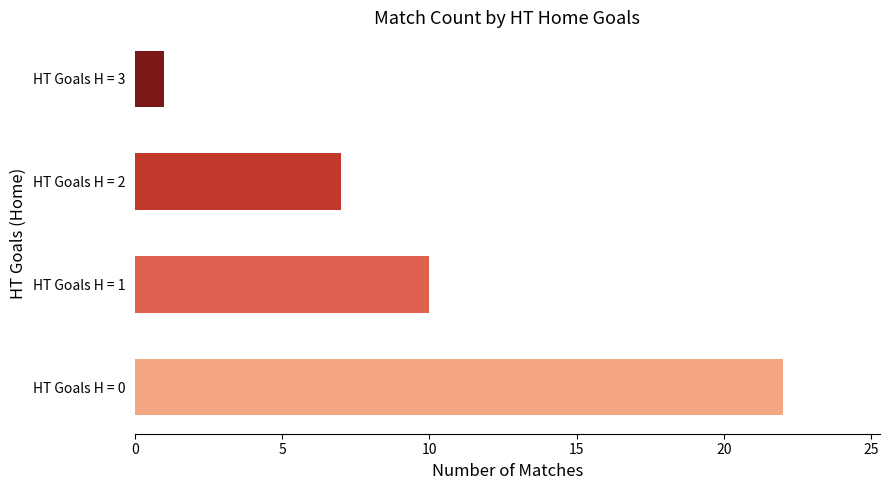

Reading top to bottom, what are all the values shown in this chart?

1	7	10	22